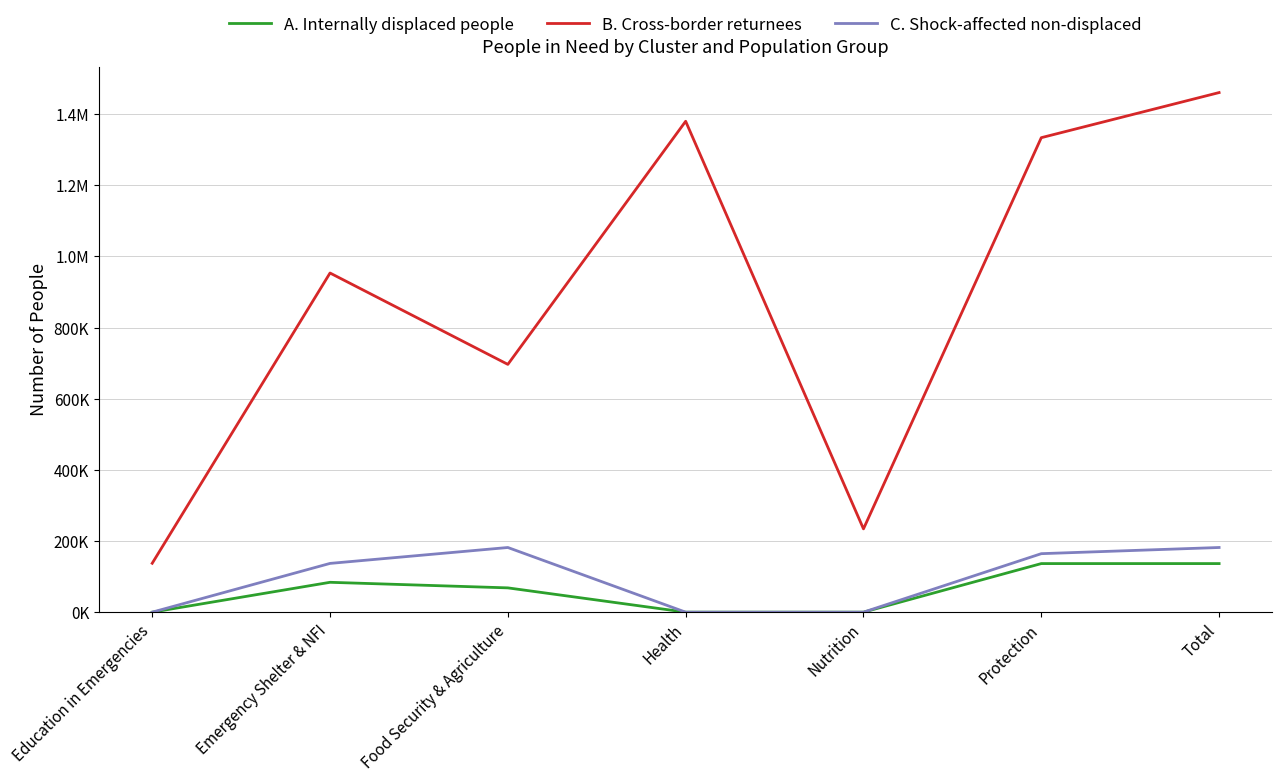

Is this an area chart (filled region under the line)?

No